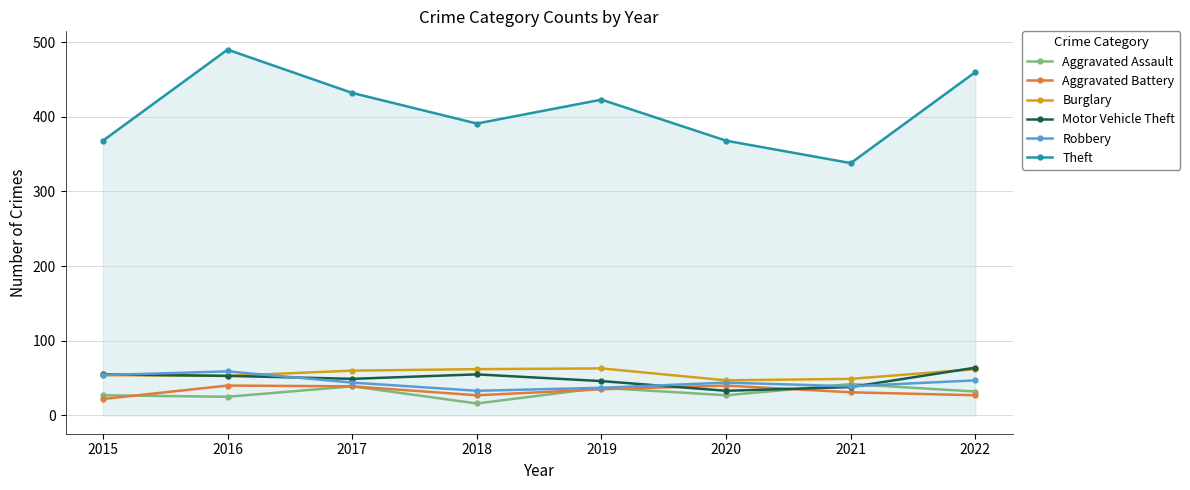

Count the number of data series in this chart.

6